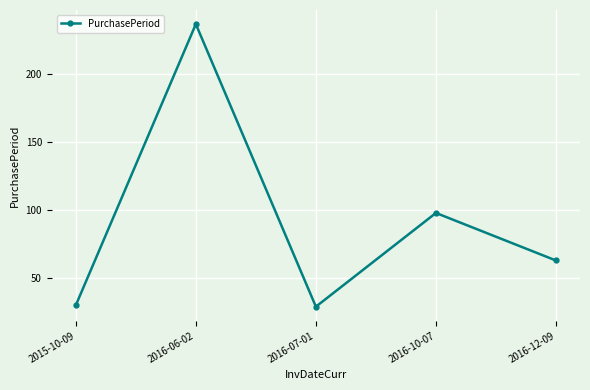

How many lines are shown in the chart?

1